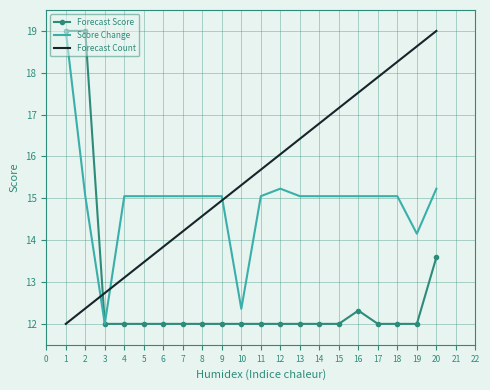

At 8, list the series in order from largest to smallest.

Score Change, Forecast Count, Forecast Score